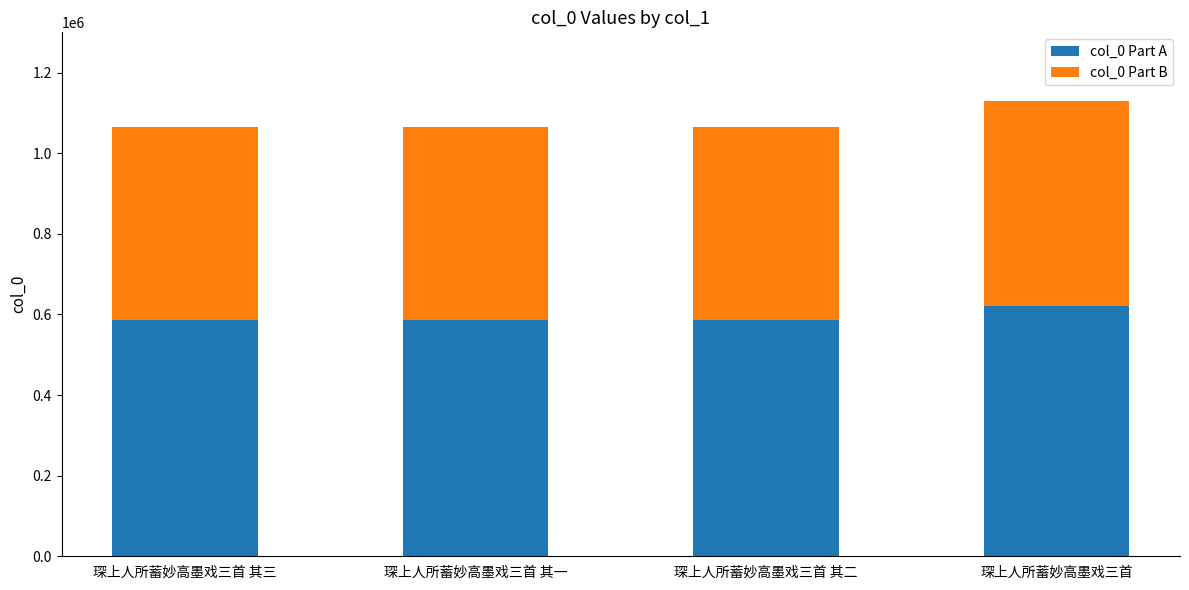

What is the total value across all series at 琛上人所蓄妙高墨戏三首 其二?

1064984